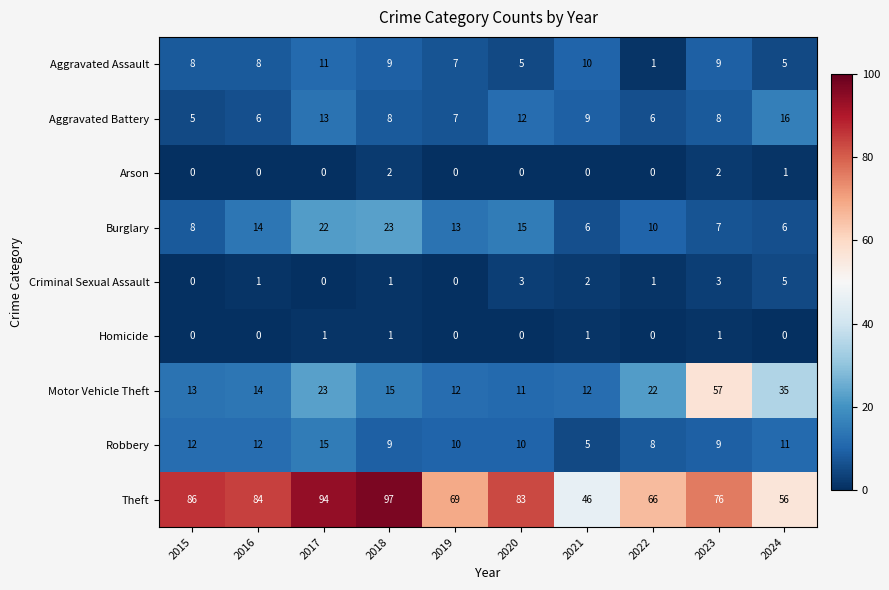

How many categories are shown in the chart?

10